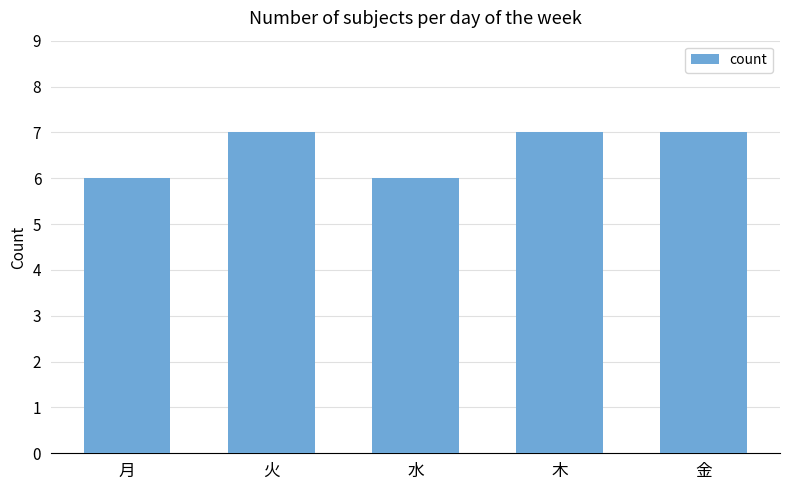

What is the difference between the maximum and second lowest values?

1